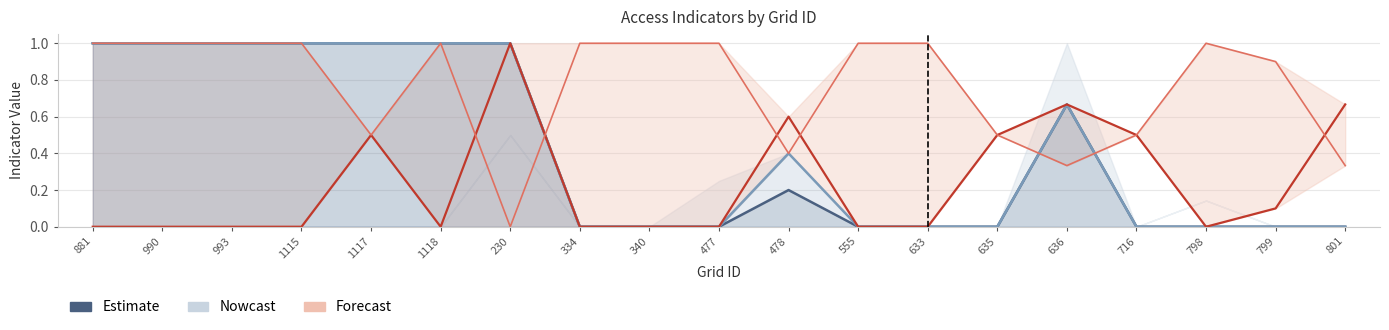

Is it true that the value at 230 is 1.0?

True